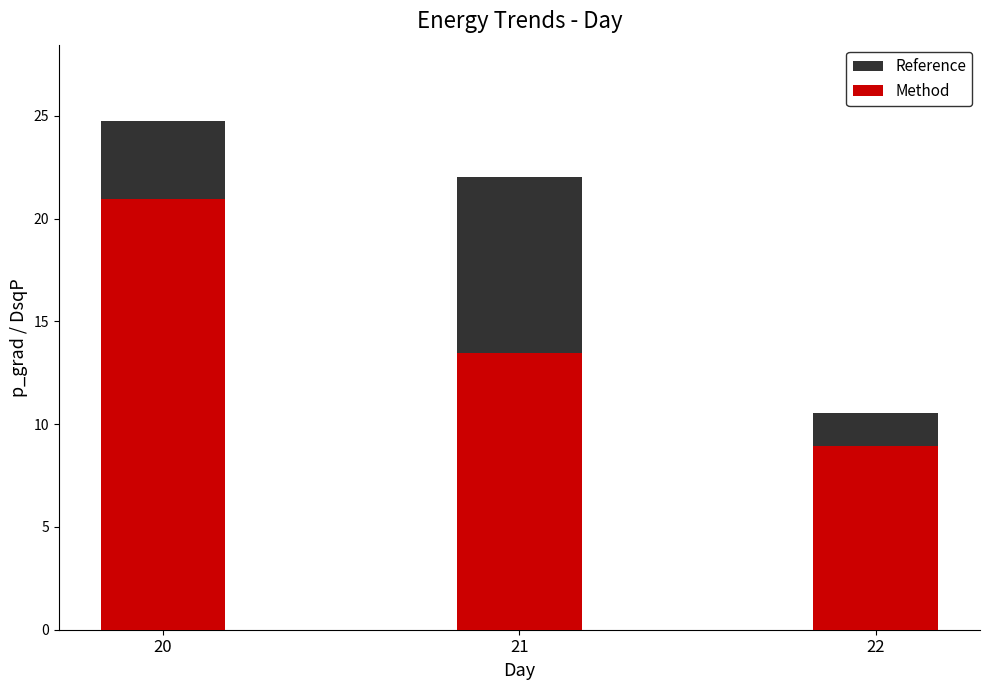

Rank the series by their average value, from lowest to highest.

Method, Reference